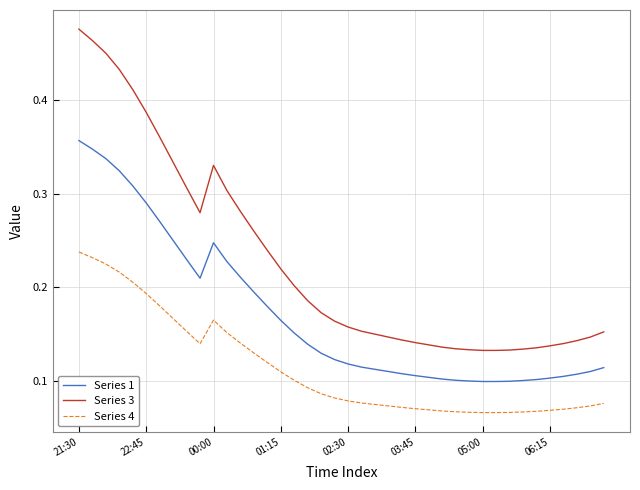

List the series in order of their peak value, highest first.

Series 3, Series 1, Series 4